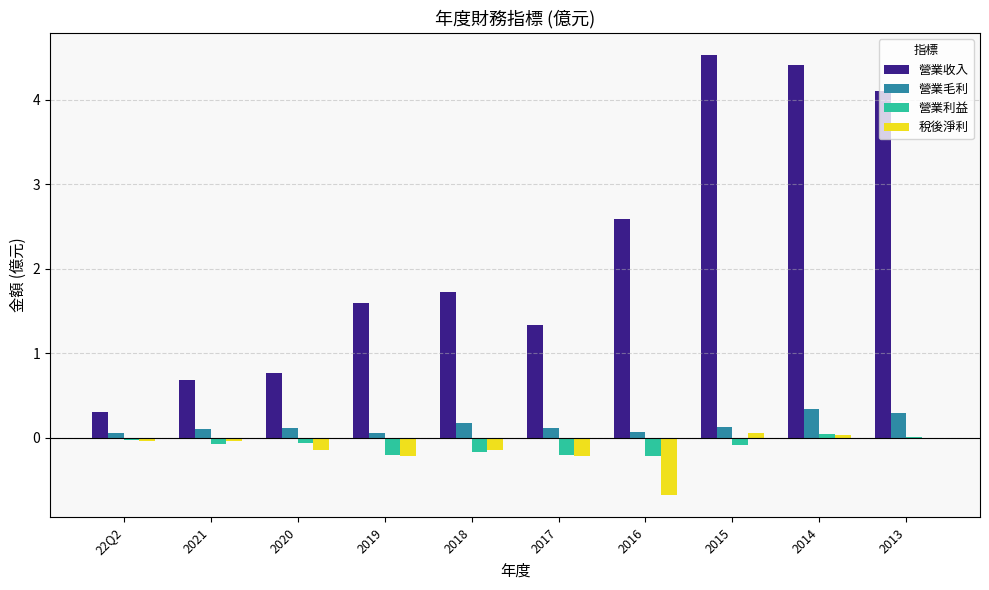

Between 2020 and 2015, which series saw the biggest shift?

營業收入